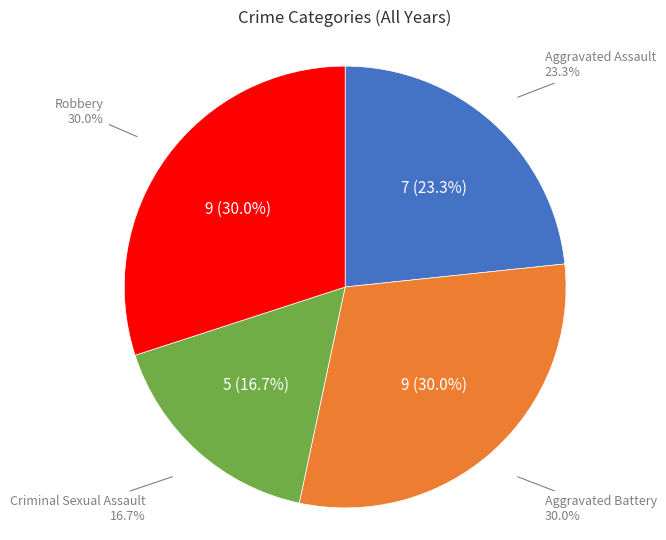

Is there any slice that represents more than half of the pie?

No